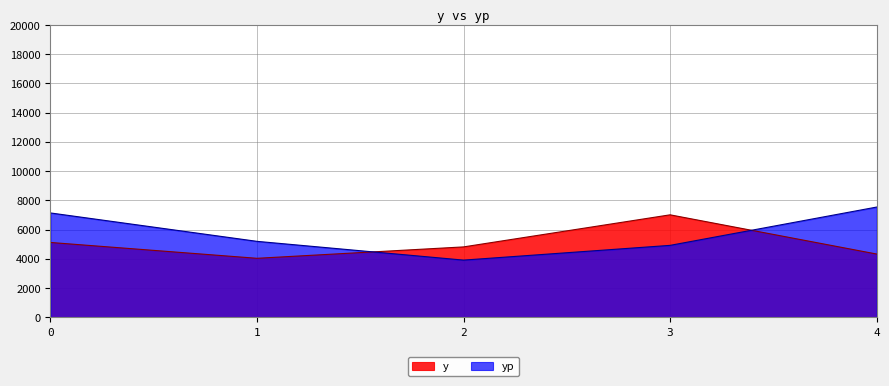

Does the chart have visible grid lines?

Yes